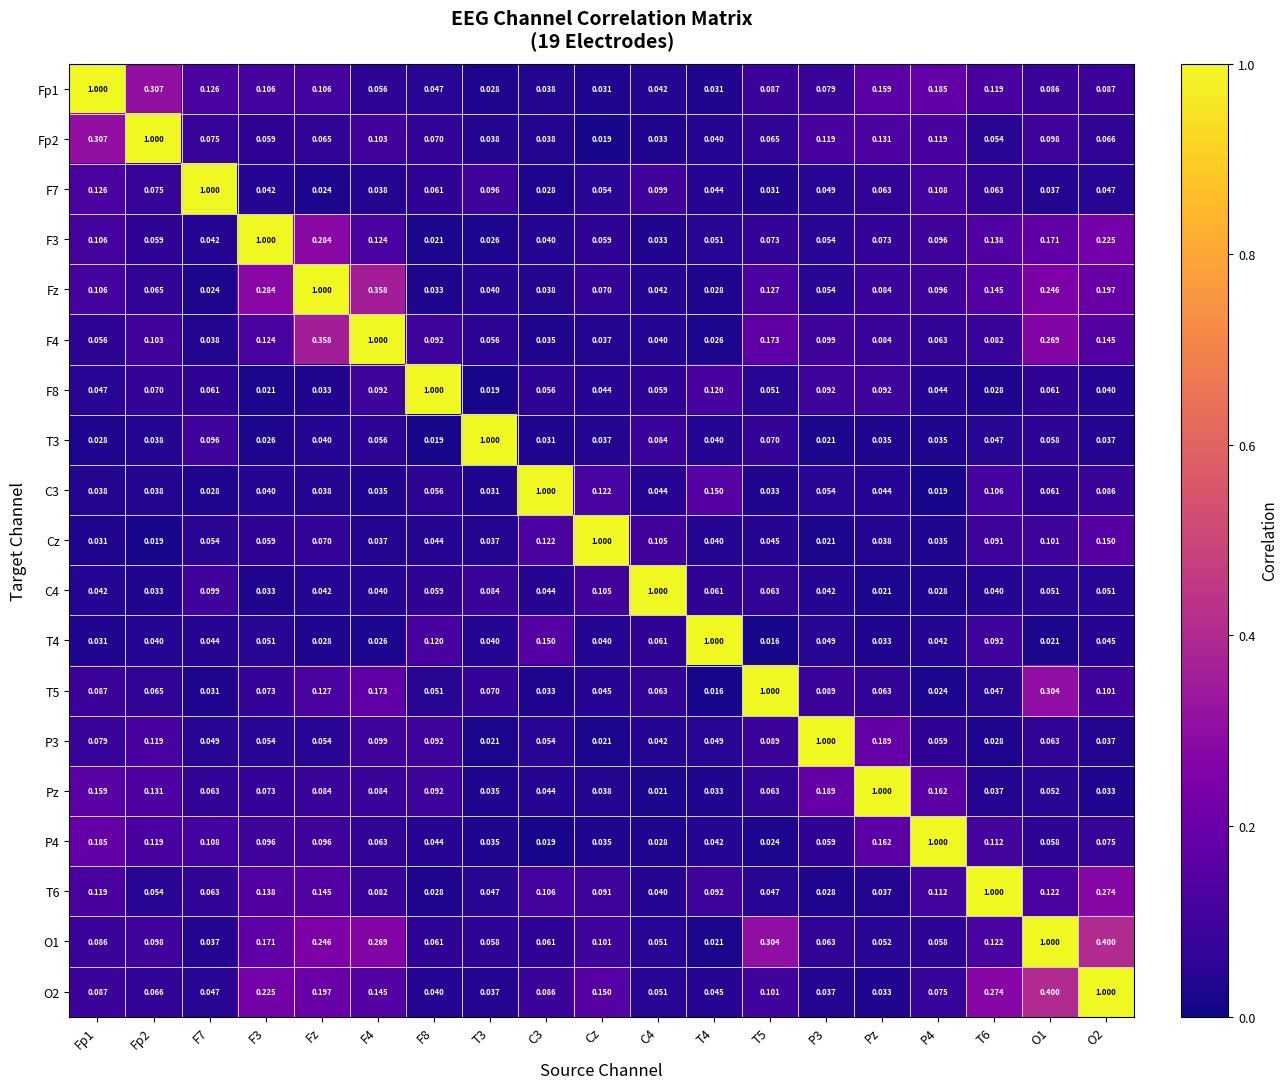

Where is Fp2 nearest to the value 0?

Cz